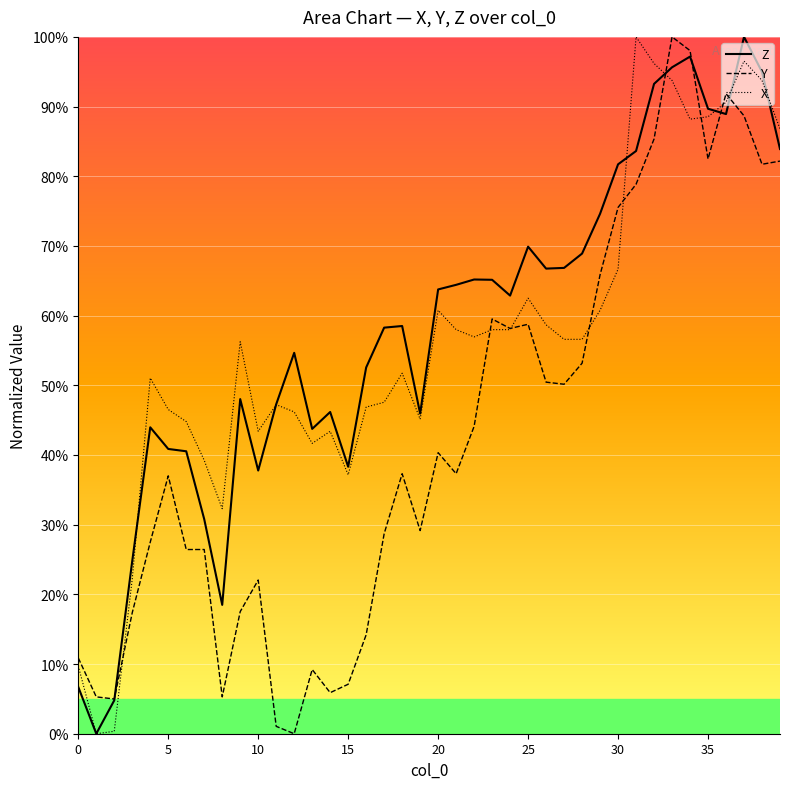

Count the number of categories in the chart.

40